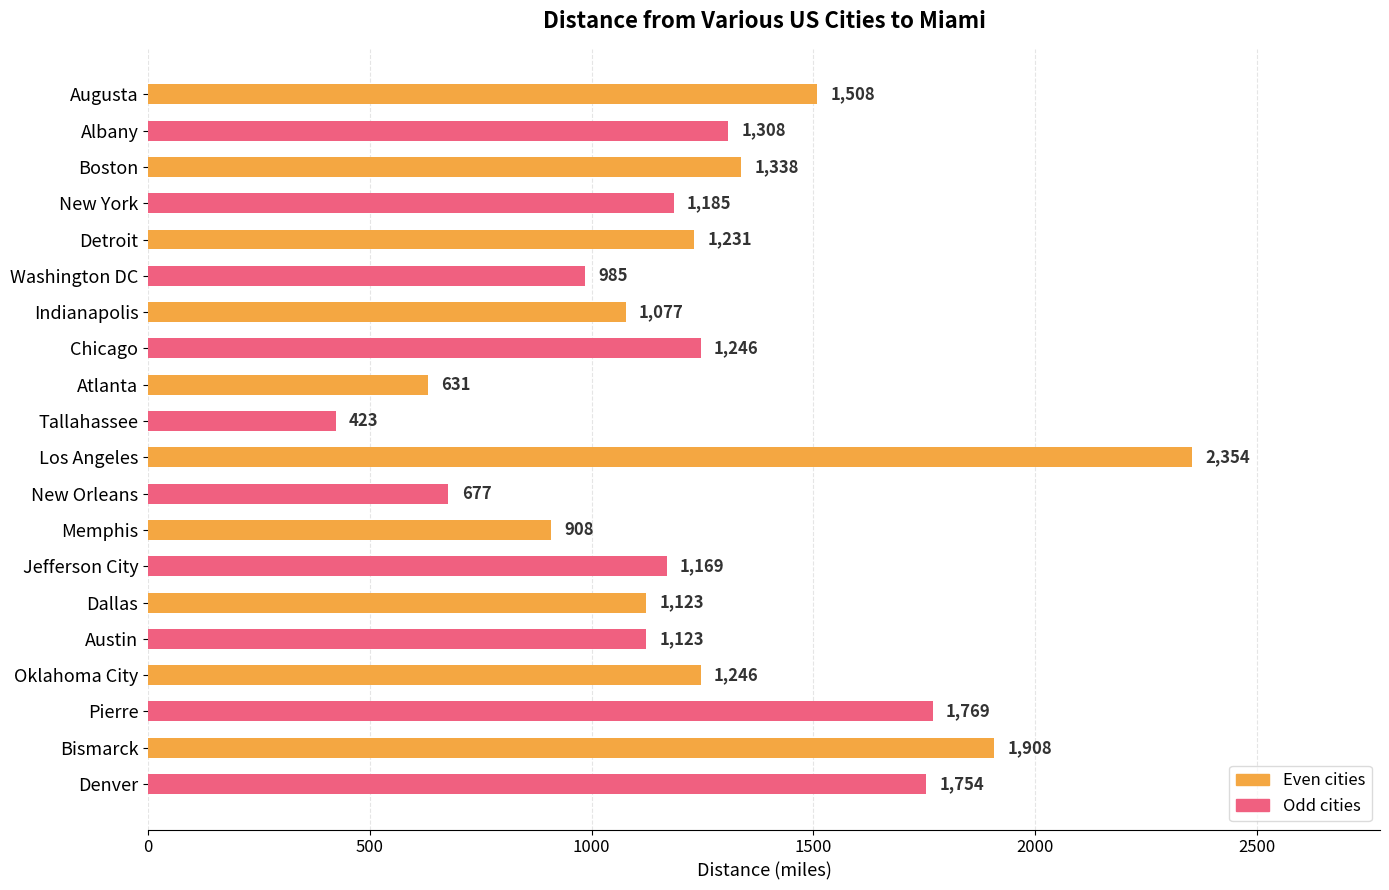

What is the maximum value shown in the chart?

2354